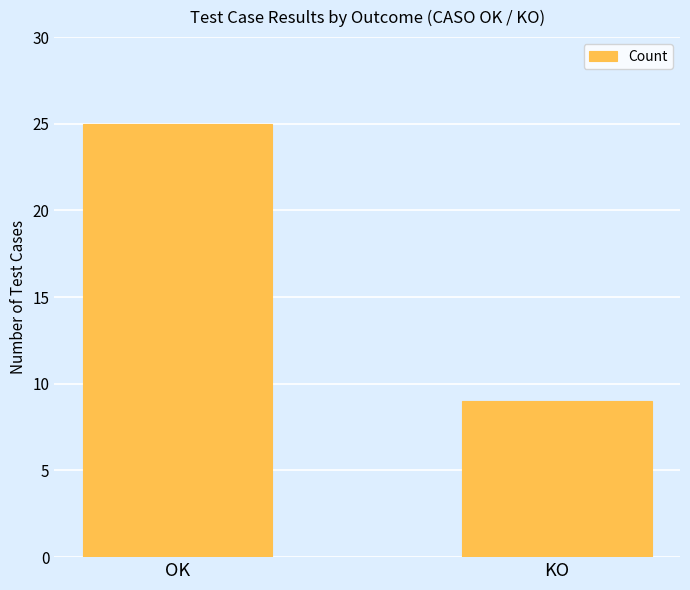

What is the label of the 1st bar from the left?

OK